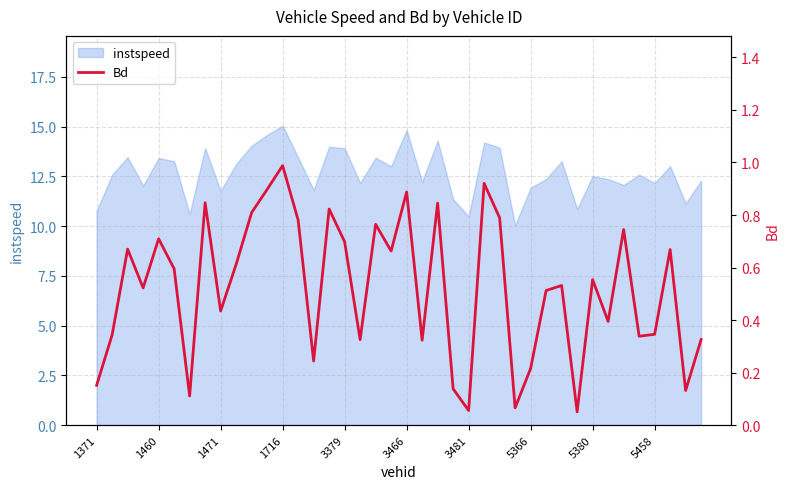

How many categories are shown in the chart?

40